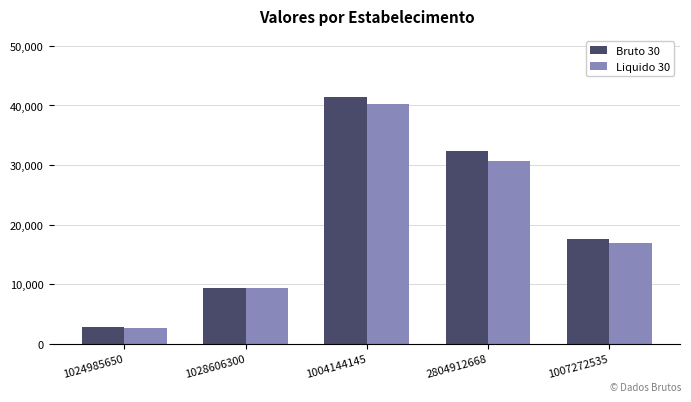

At which label is Bruto 30 closest to 22049?

1007272535